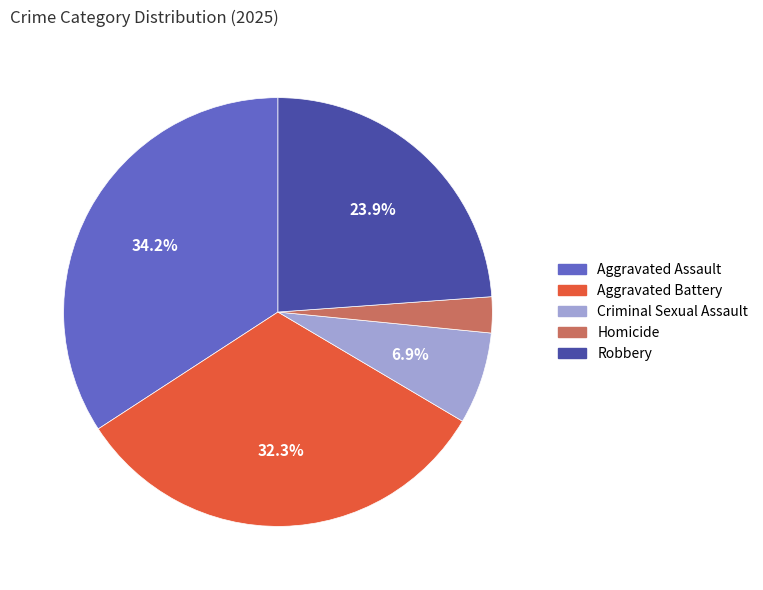

True or false: Aggravated Battery accounts for 44% of the total.

False